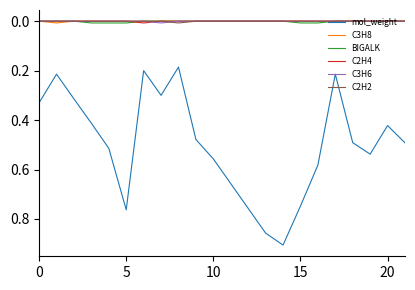

Which series has the widest spread of values?

mol_weight